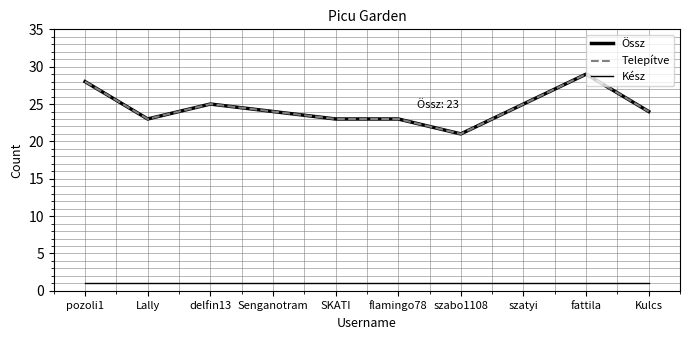

In Össz, how many points are lower than both neighbors (excluding endpoints)?

2